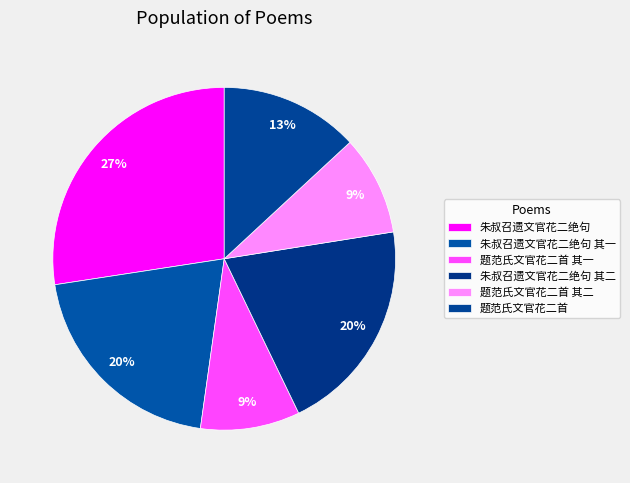

Does 朱叔召遗文官花二绝句 represent more than half of the total?

No